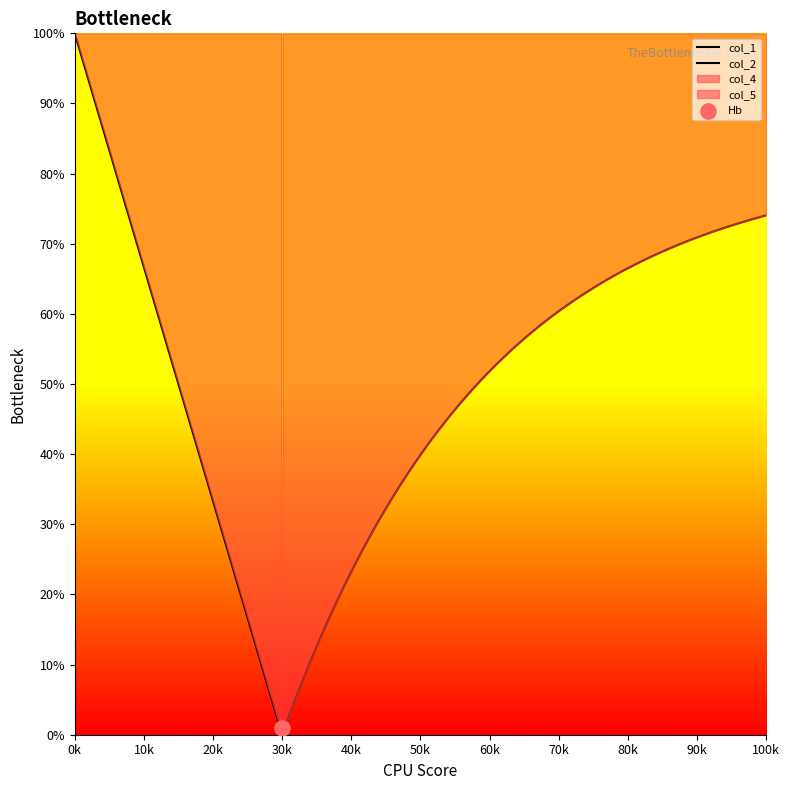

Which series has the largest Y range (max minus min)?

col_4